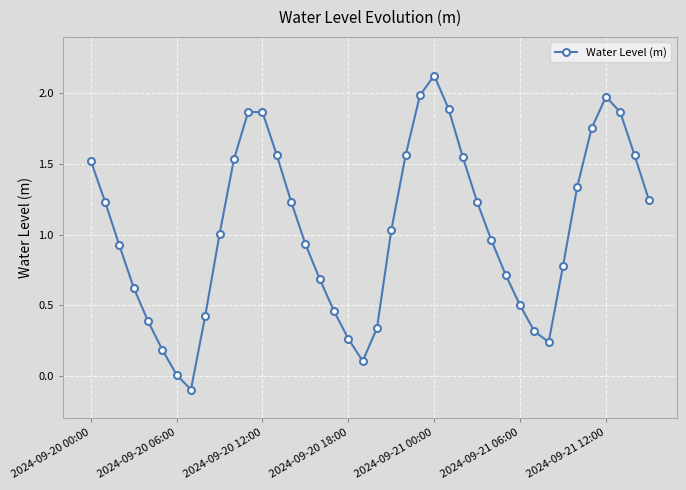

How many points are lower than both their immediate neighbors (excluding endpoints)?

3